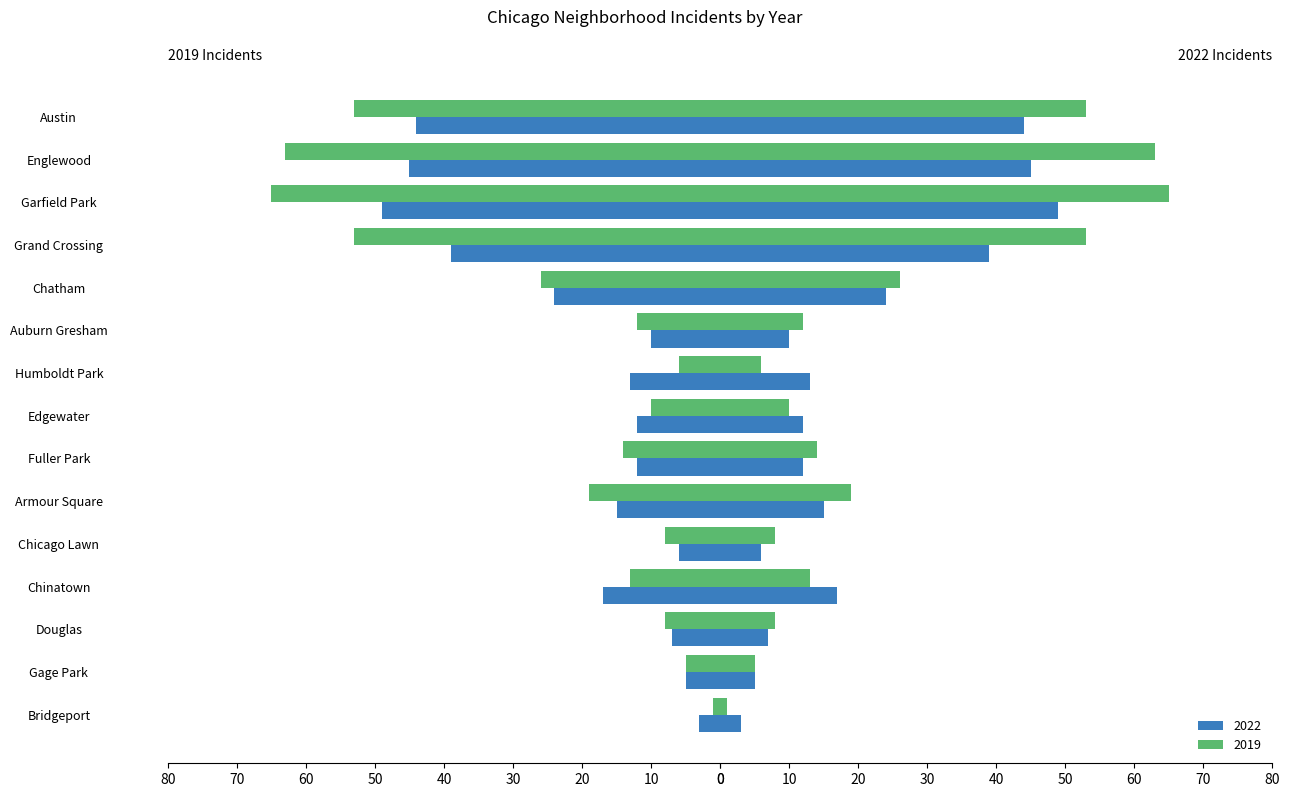

Rank the series by their maximum value, from highest to lowest.

2019, 2022